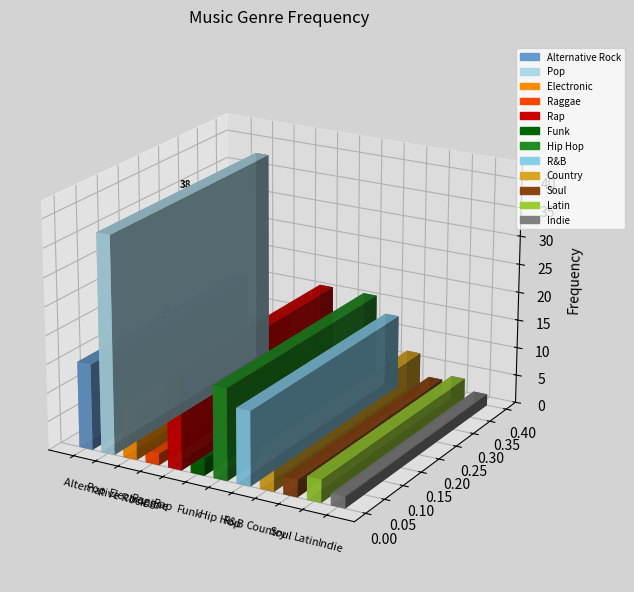

The value at Alternative Rock is 25. True or false?

False